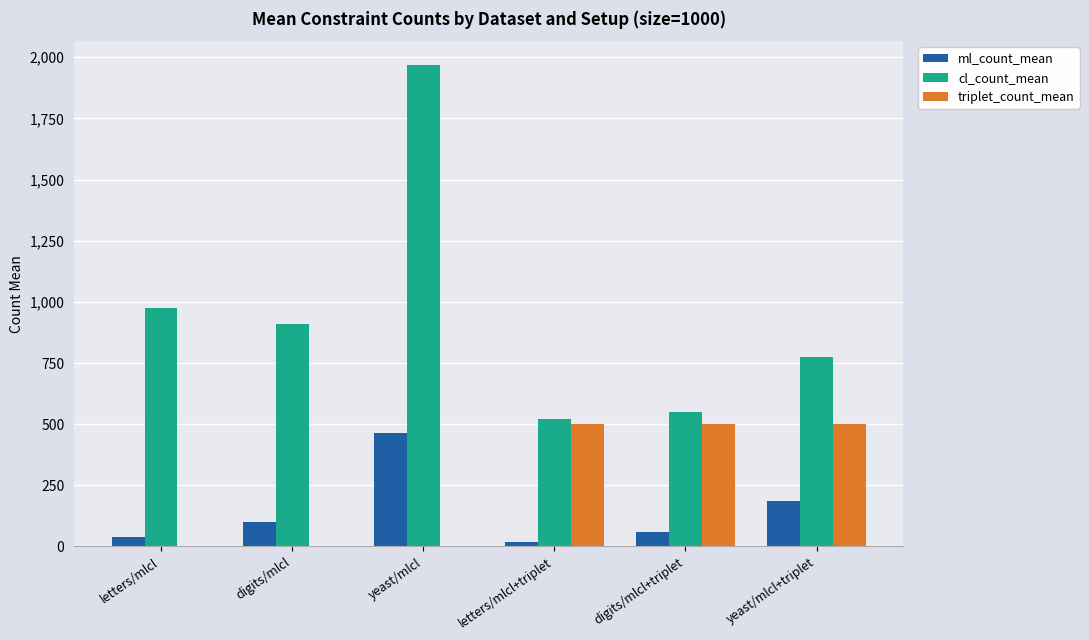

At which category is the sum across all series the highest?

yeast/mlcl